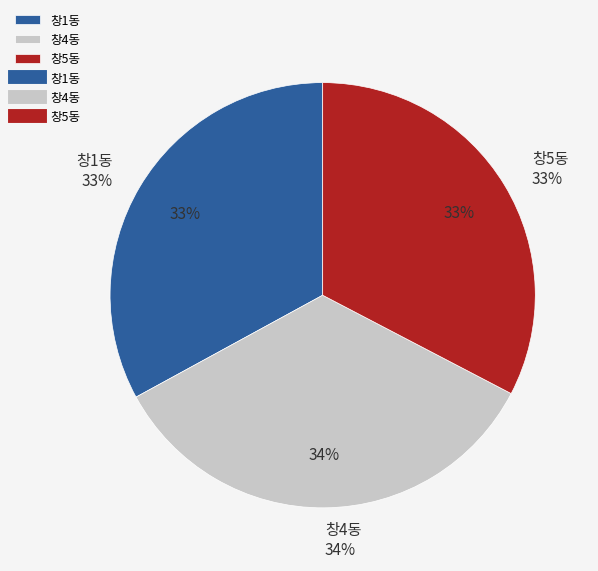

True or false: 창5동 accounts for 33% of the total.

True